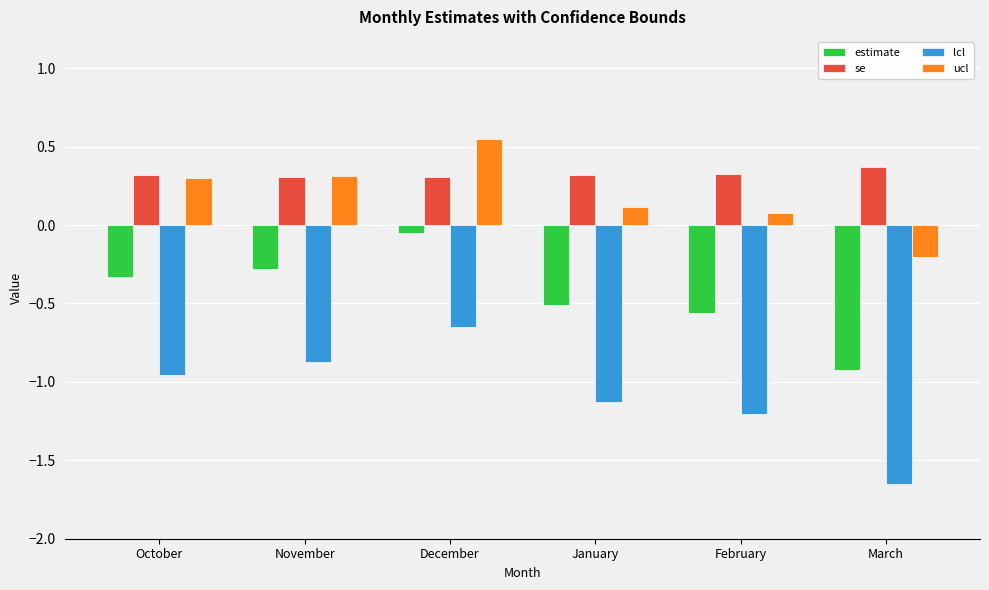

At which label is estimate closest to 0?

December